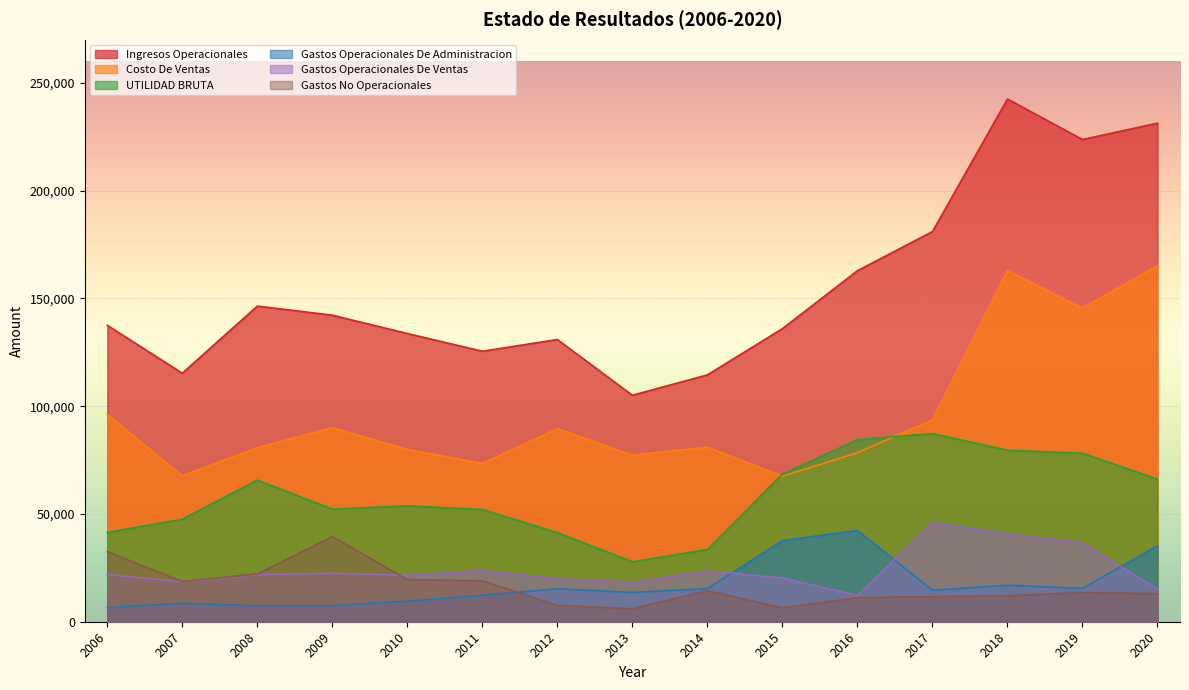

How many values in the Gastos Operacionales De Administracion series exceed 14573?

8